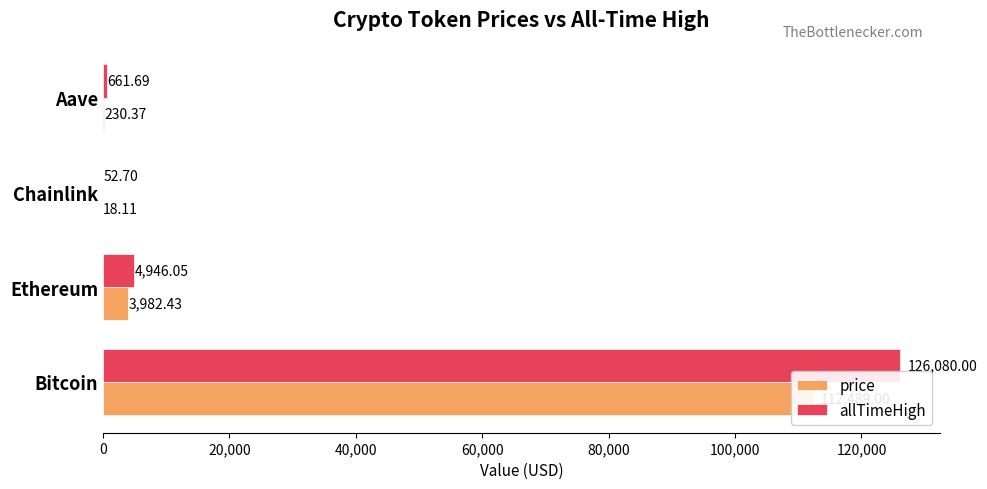

How many values in the allTimeHigh series are below 4946?

2